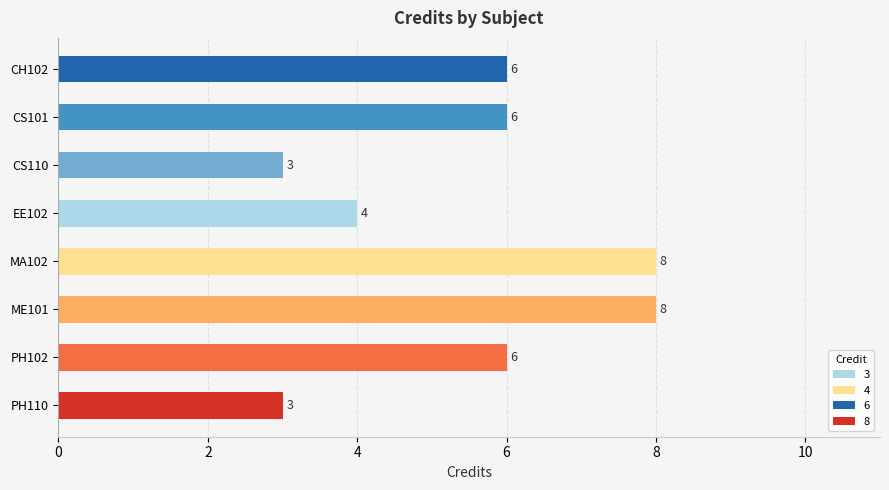

What is the change in value from EE102 to MA102?

+4